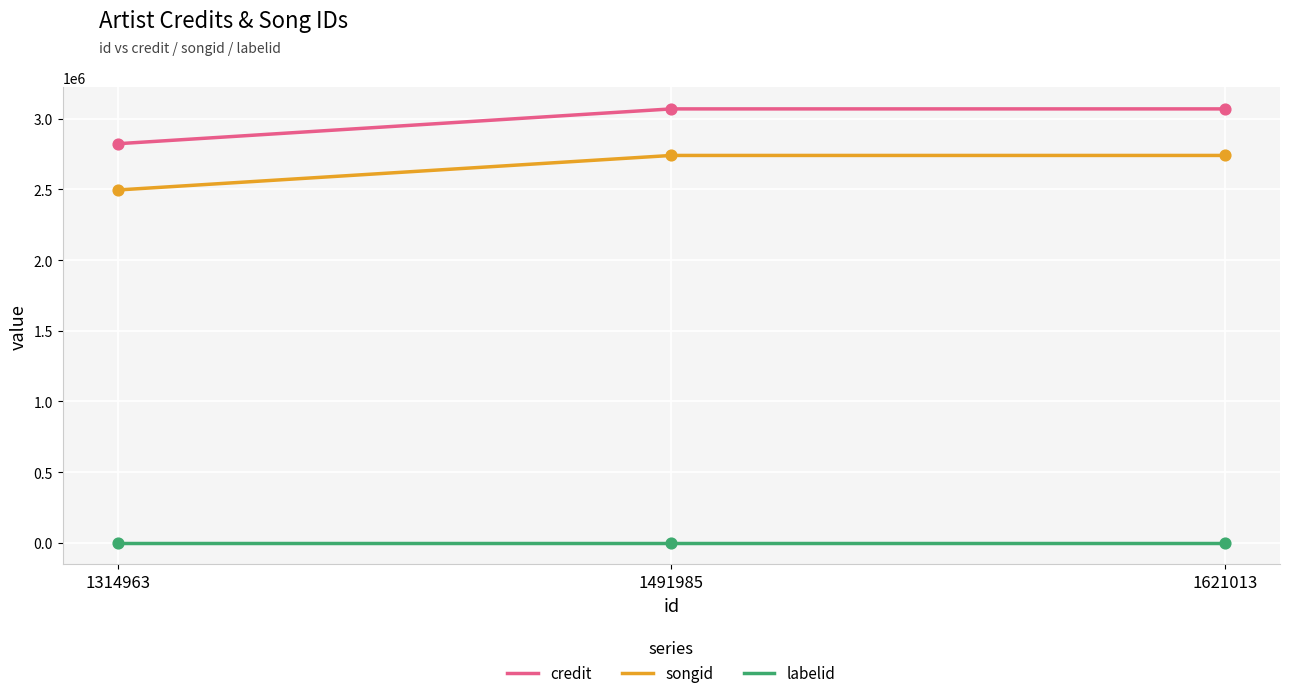

What is the maximum value shown in the chart?

3069214